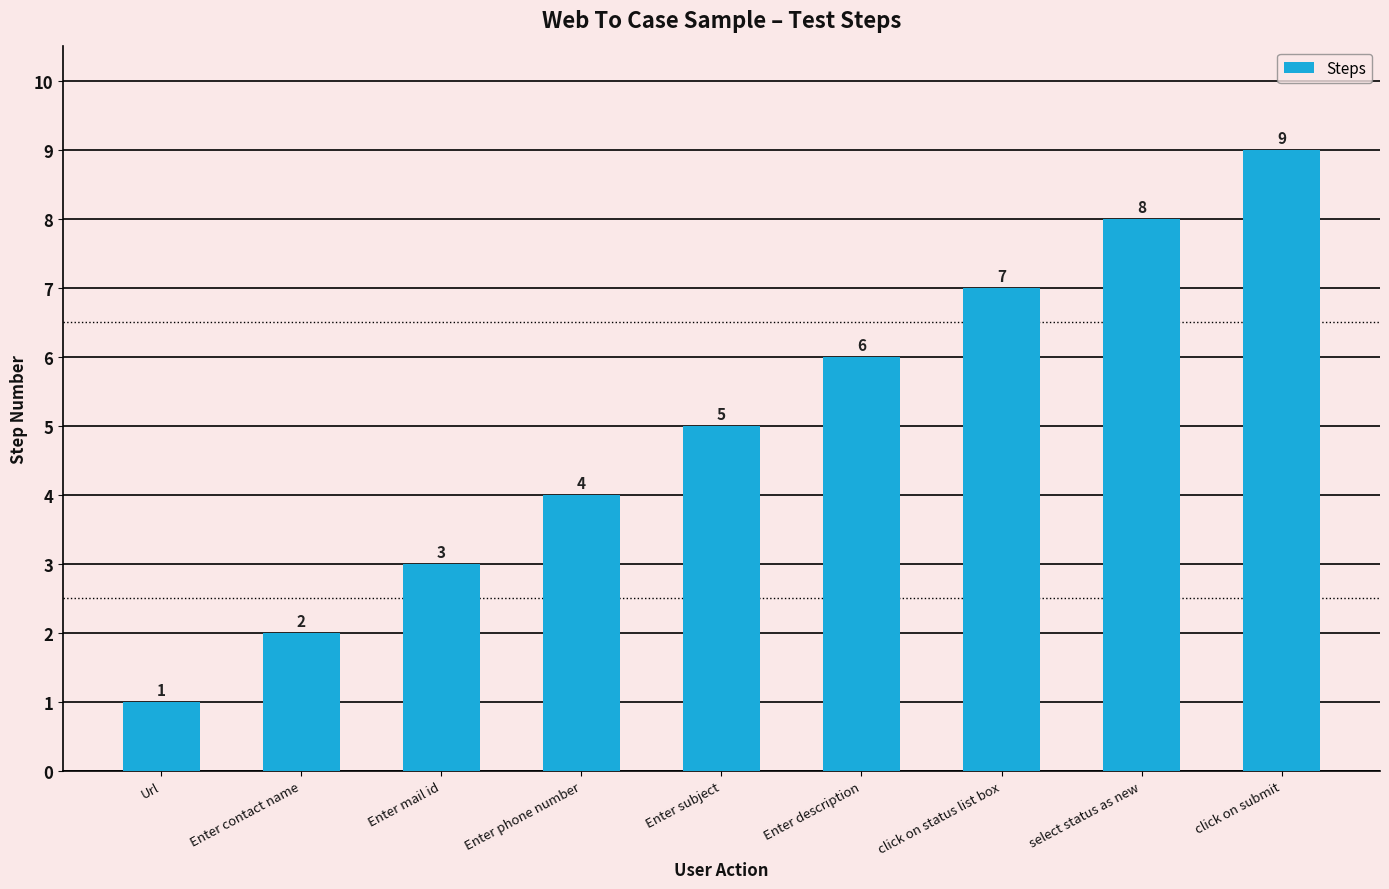

Approximately how many times larger is the value at Enter subject compared to Enter contact name?

2.5